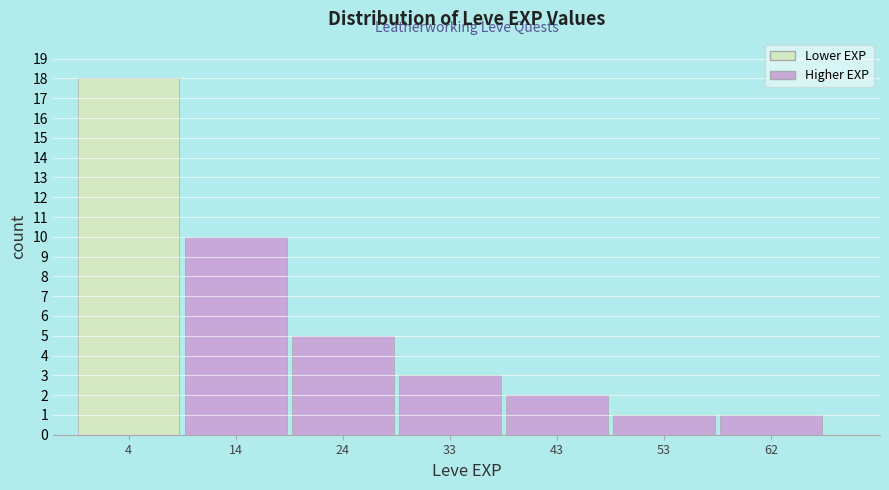

Reading left to right, extract all data points from this chart.

4=18	14=10	24=5	33=3	43=2	53=1	62=1